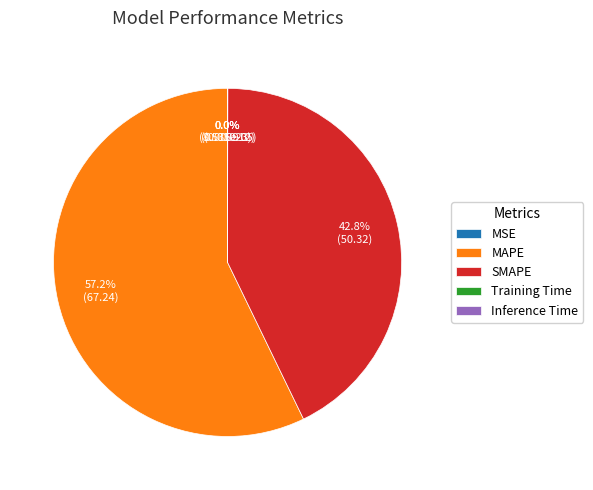

Which slice is the largest?

MAPE